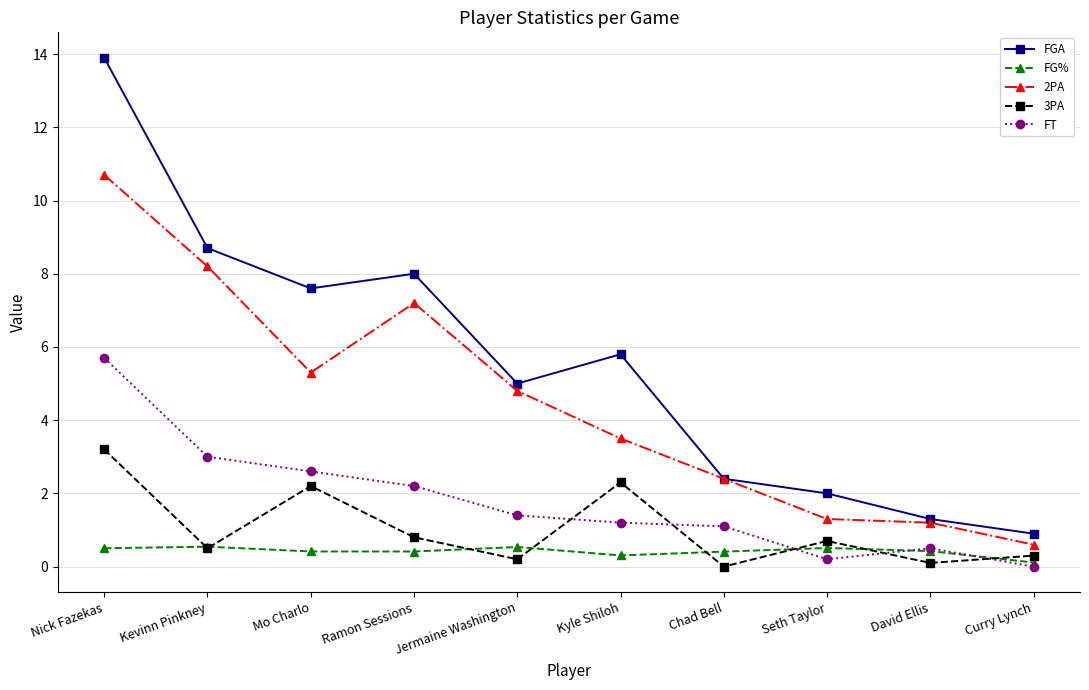

What is the value of the FG% point at the 10th from the left?

0.1